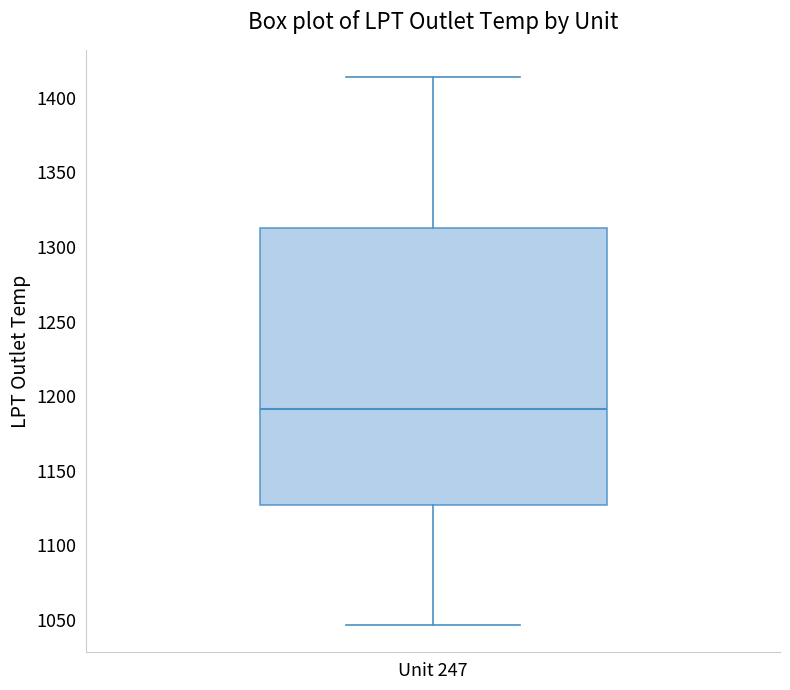

Transcribe this box plot: give where the median line is, the range the box spans, and where the two whiskers end, as read against the y-axis. The values are not printed on the chart, so give them approximately, as read against the axis.

median 1190, box 1125 to 1315, whiskers 1045 to 1415